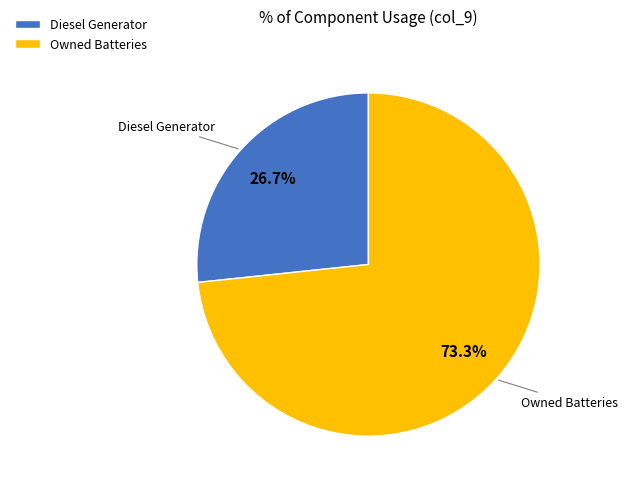

How much of the chart is everything except Diesel Generator?

73.3%